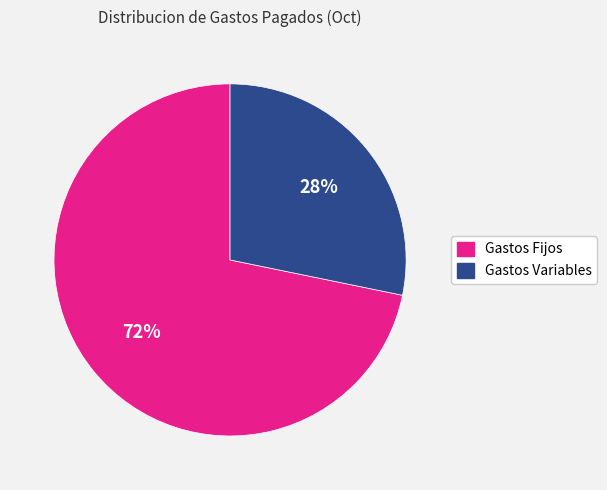

Is it true that Gastos Variables is 28% of the pie?

True